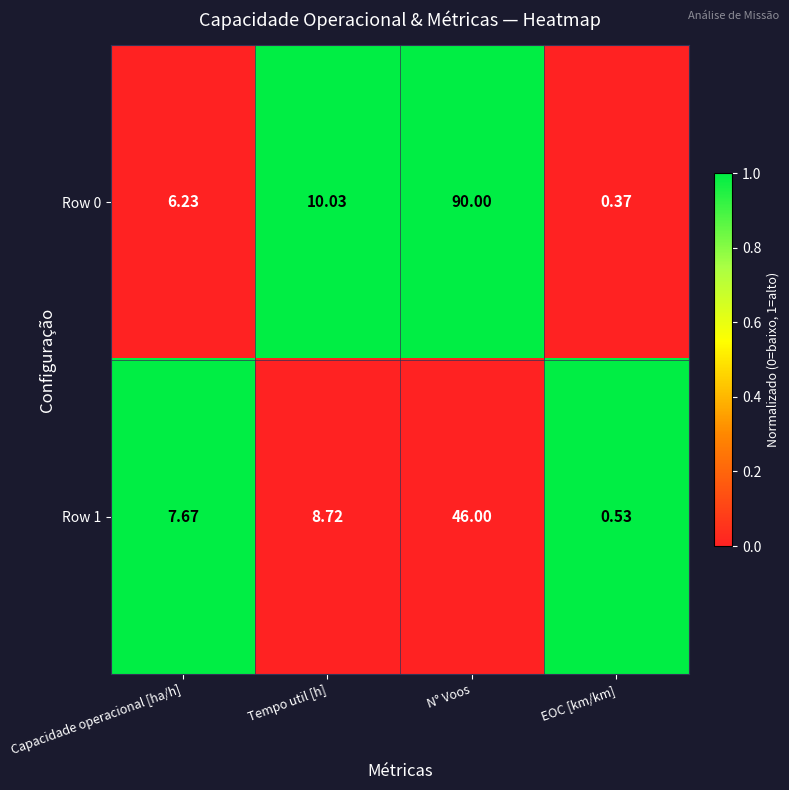

At which category is the sum across all series the highest?

N° Voos